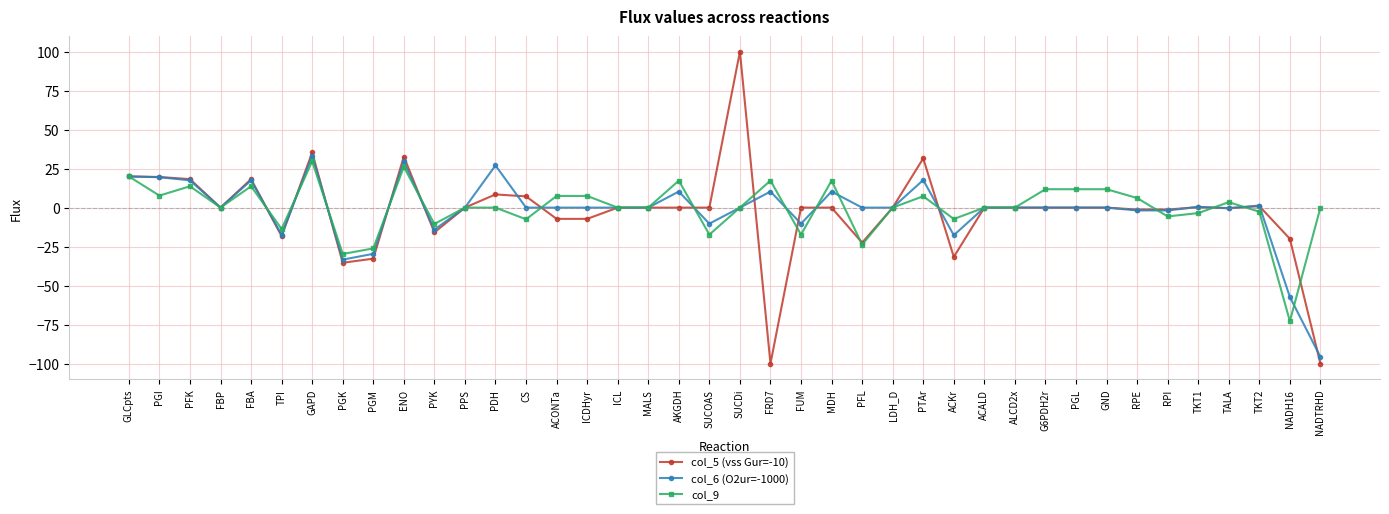

Which series ends up on top after the final intersection of col_6 (O2ur=-1000) and col_9?

col_9